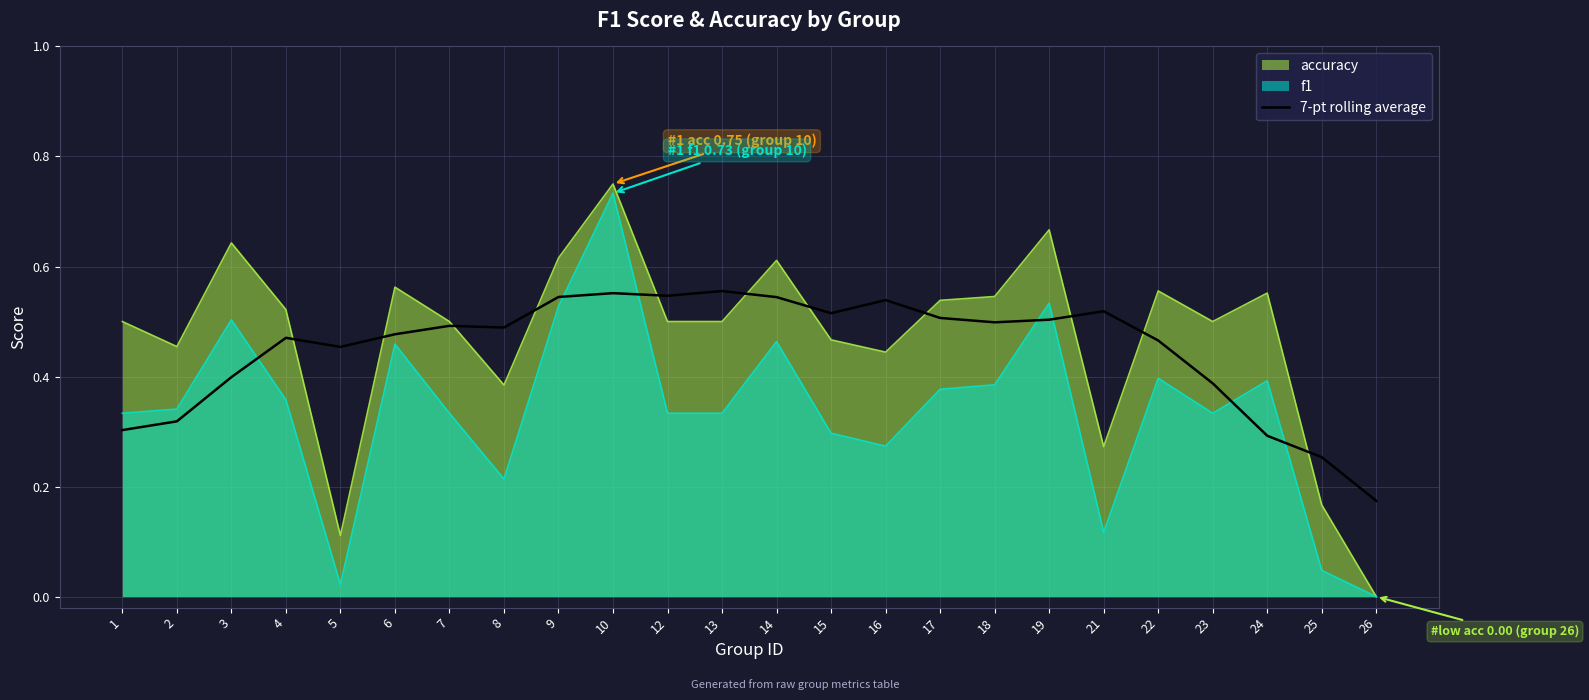

At which label does f1 reach its peak?

10